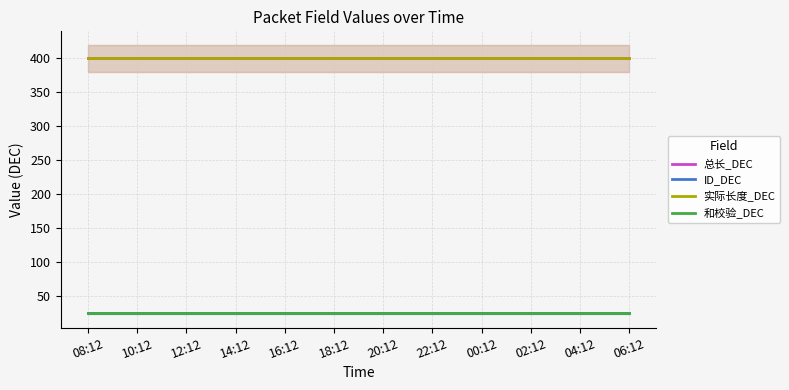

Is this an area chart (filled region under the line)?

No